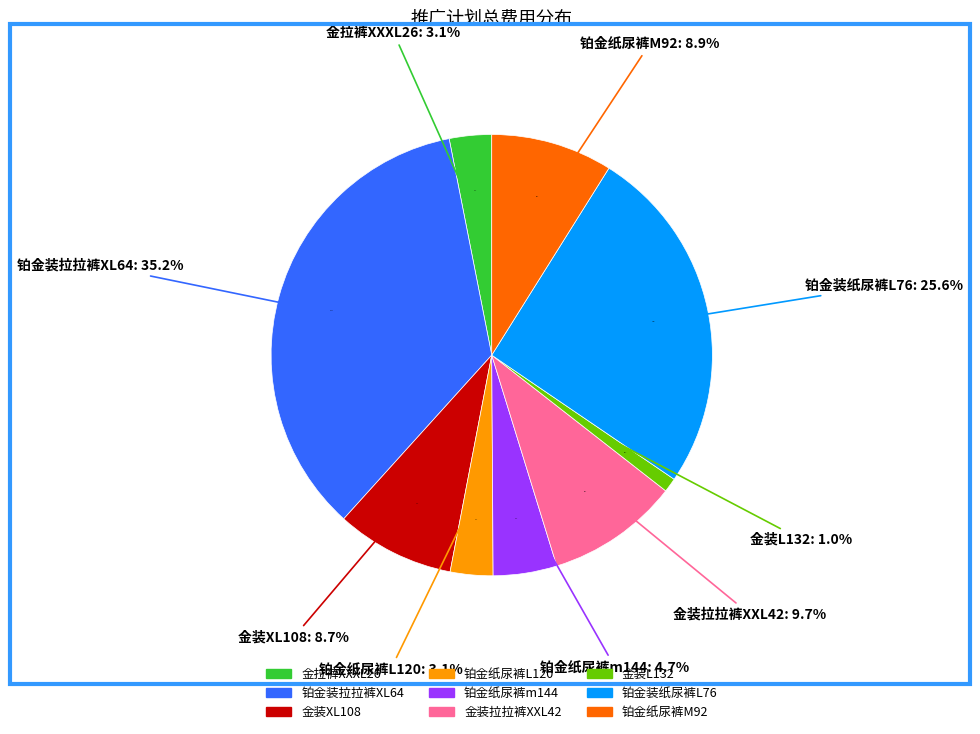

What is the largest slice in the pie chart?

铂金装拉拉裤XL64